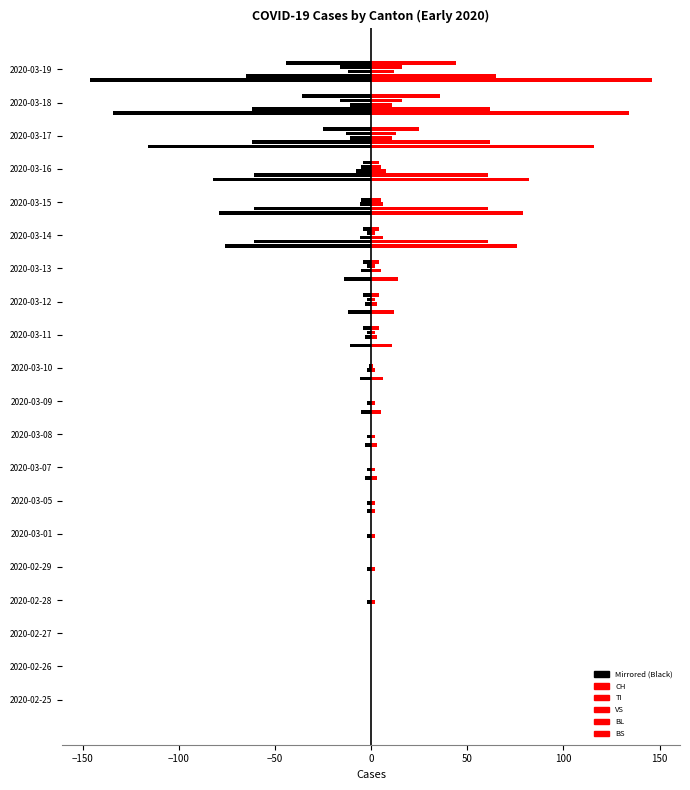

Is it true that TI equals 20 at 2020-02-25?

False